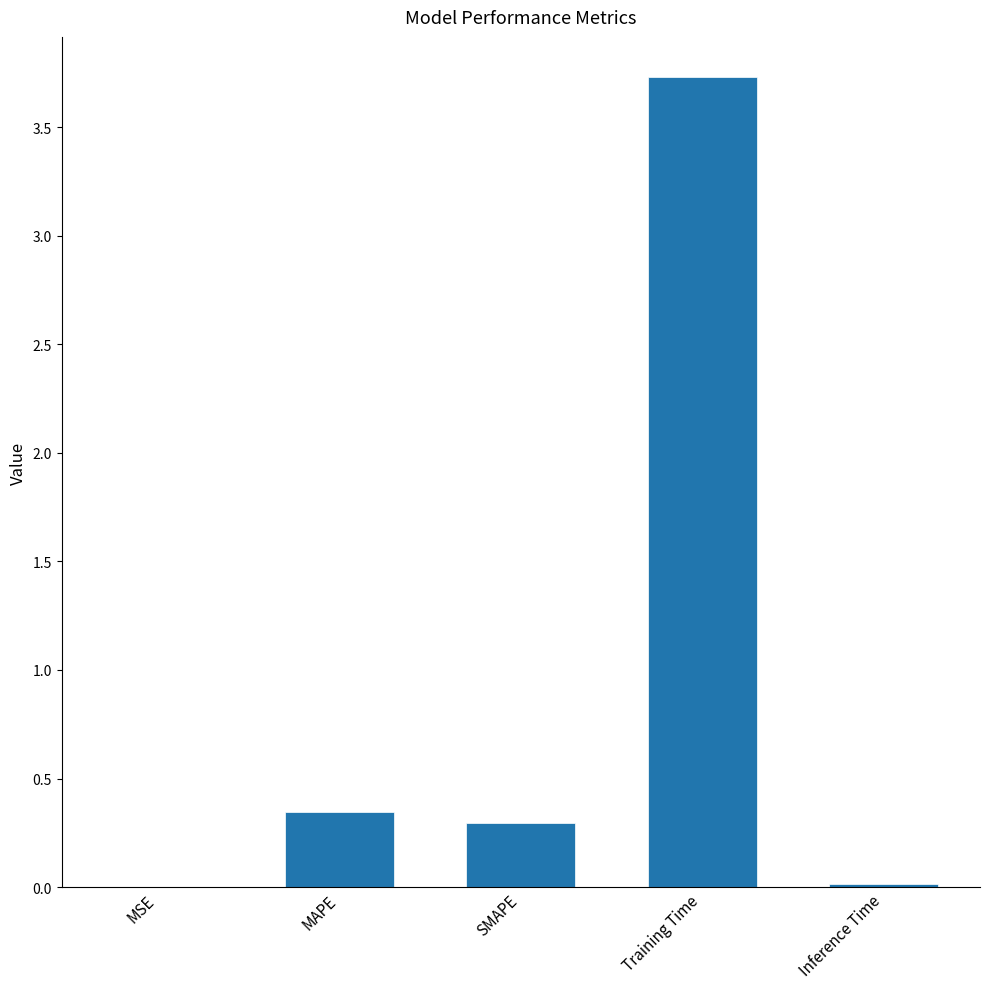

What is the sum of the values at Inference Time and Training Time?

3.7